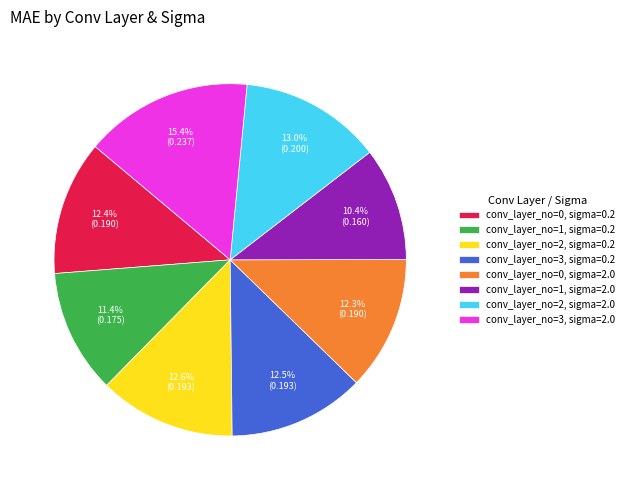

What percentage do conv_layer_no=3, sigma=2.0 and conv_layer_no=0, sigma=2.0 together represent?

27.7%